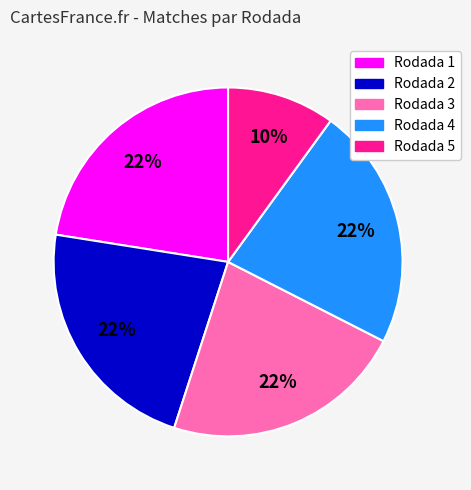

Is Rodada 4 the majority of the pie?

No